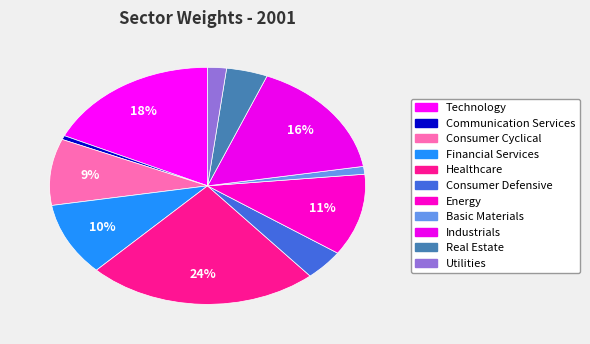

What is the largest slice in the pie chart?

Healthcare